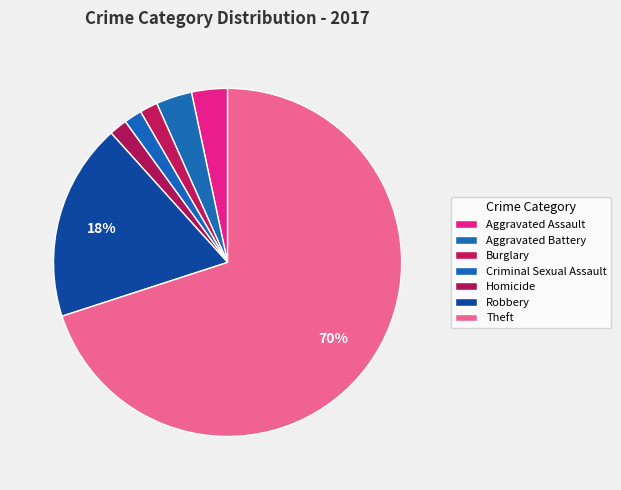

Combined, what portion of the pie is Robbery and Homicide?

20.0%